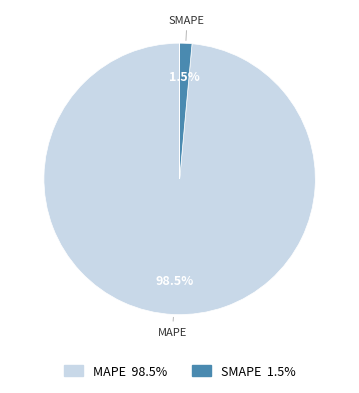

Is there any slice that represents more than half of the pie?

Yes